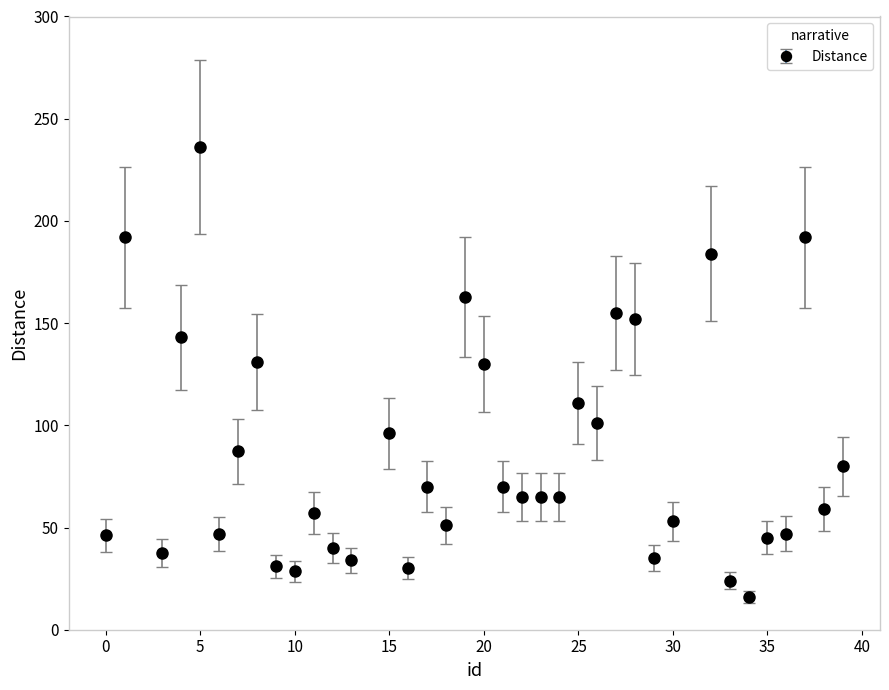

True or false: the data has more than 0 interior local peaks.

True